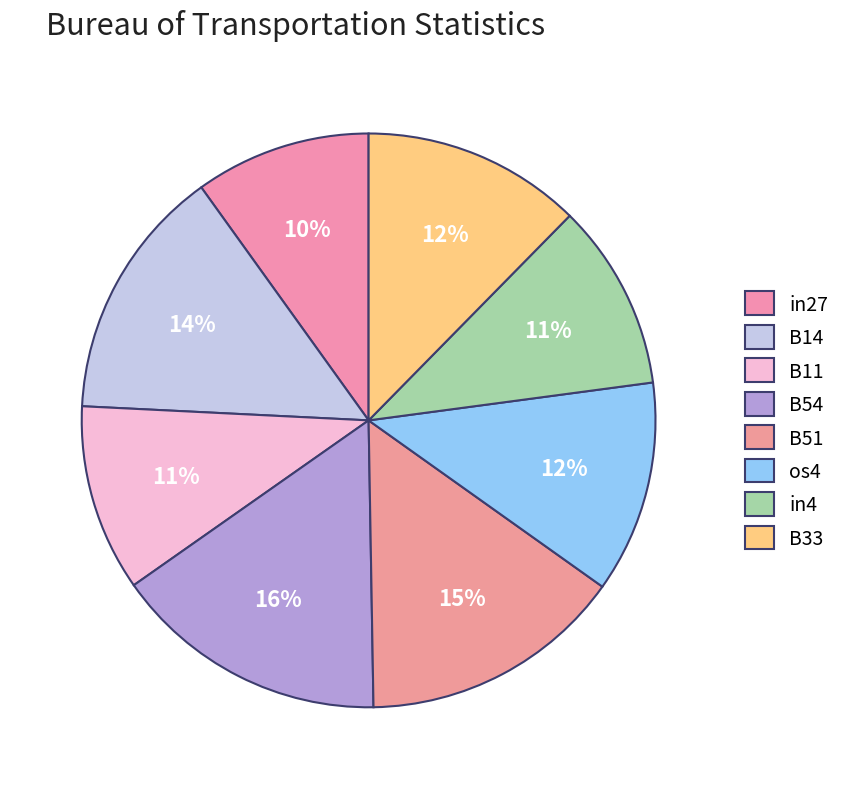

Is it true that B14 is 14% of the pie?

True